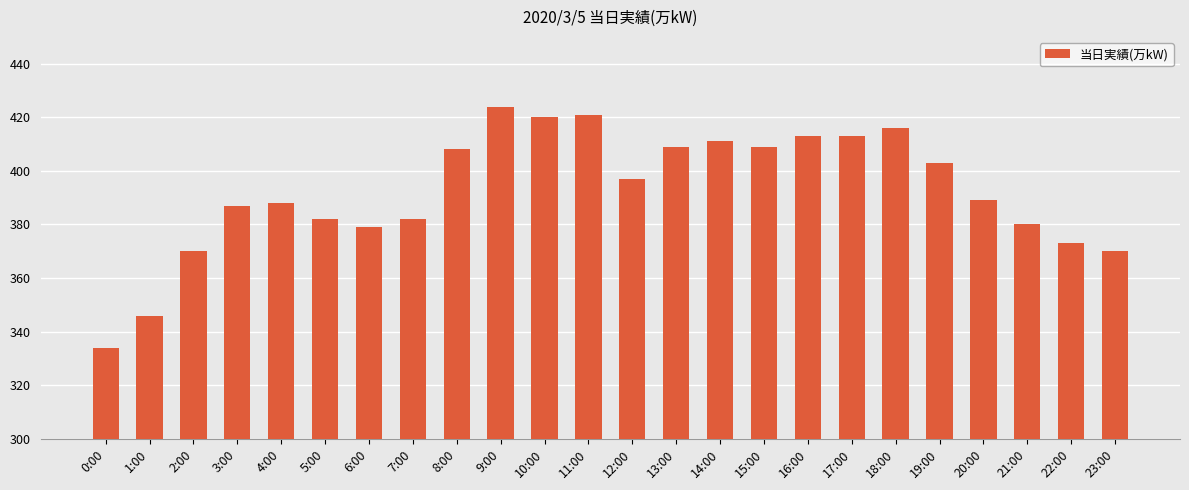

How many bars are there in total?

24